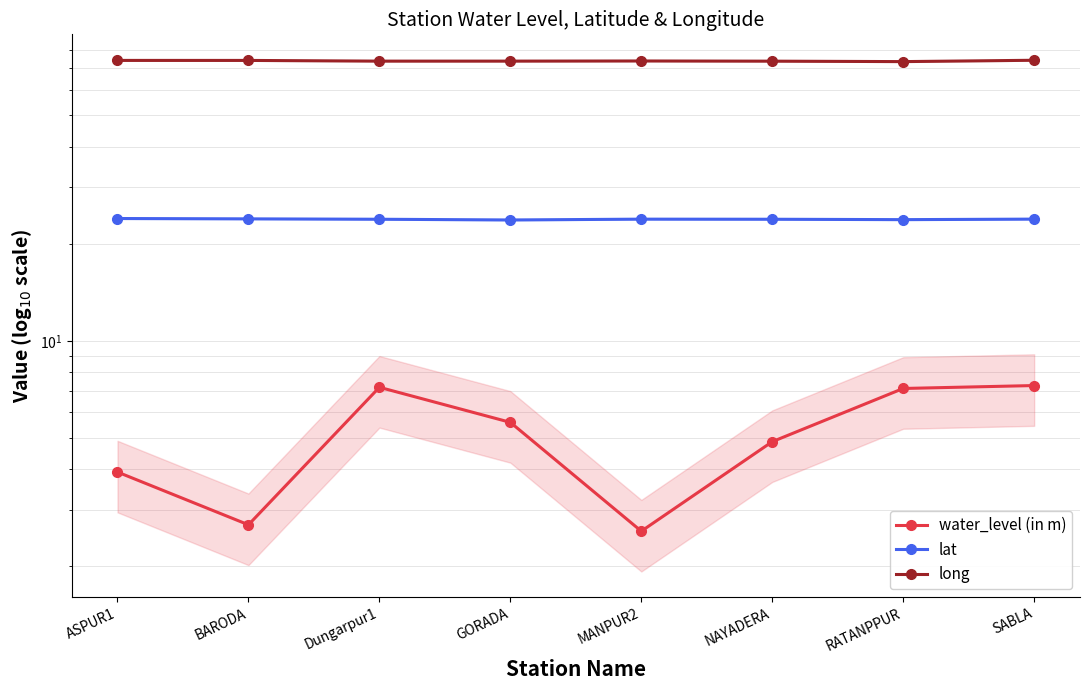

True or false: water_level (in m) has a value of 4.3 at RATANPPUR.

False